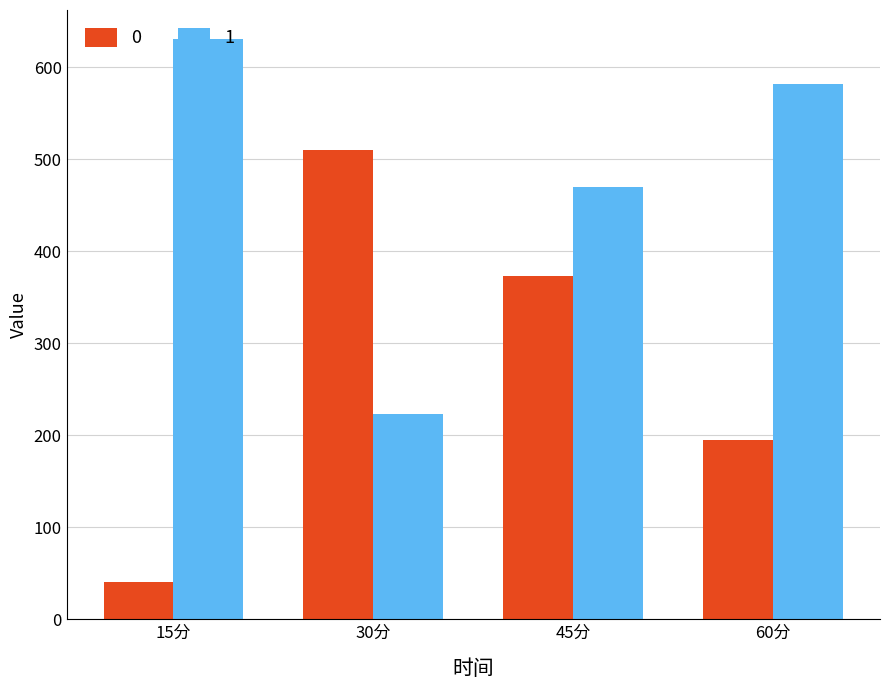

Reading left to right, list all the values displayed in this chart.

0: 15分=40.3	30分=510.2	45分=373.2	60分=194.9
1: 15分=630.5	30分=223.5	45分=469.7	60分=581.9